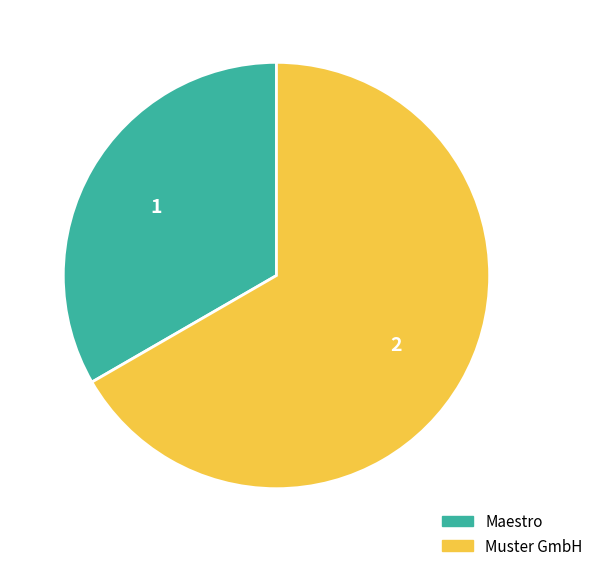

Combined, do Maestro and Muster GmbH account for over 50%?

Yes